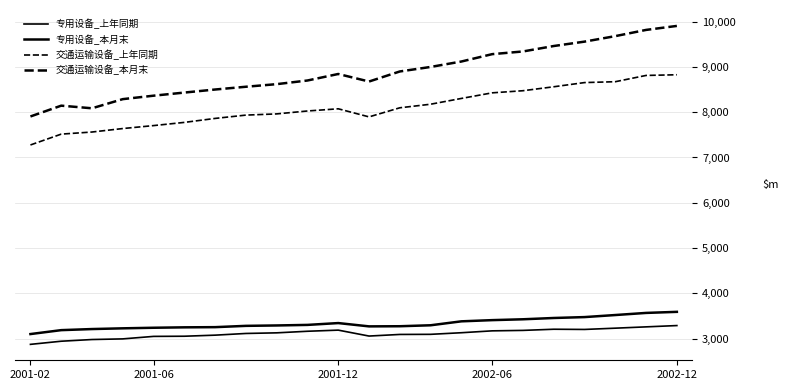

Where is the first local minimum for 专用设备_上年同期?

11